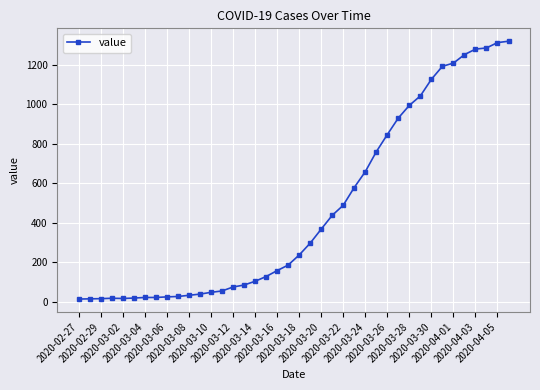

What is the minimum value shown in the chart?

13